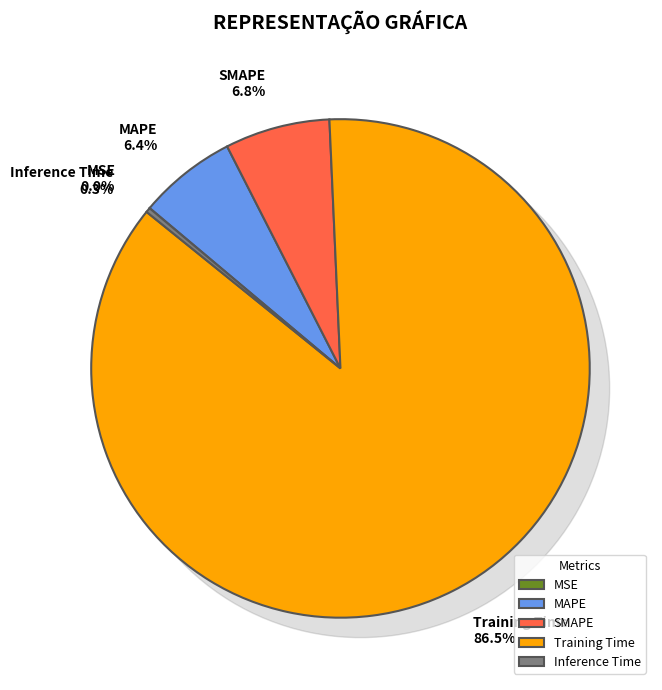

To the nearest percent, what portion does SMAPE represent?

7%